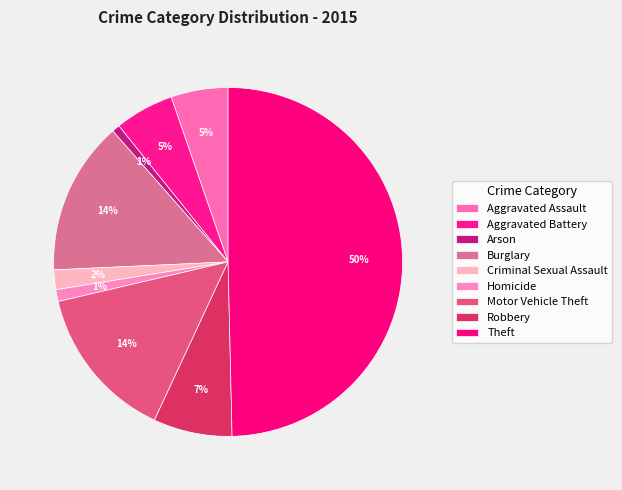

How many segments does this pie chart have?

9